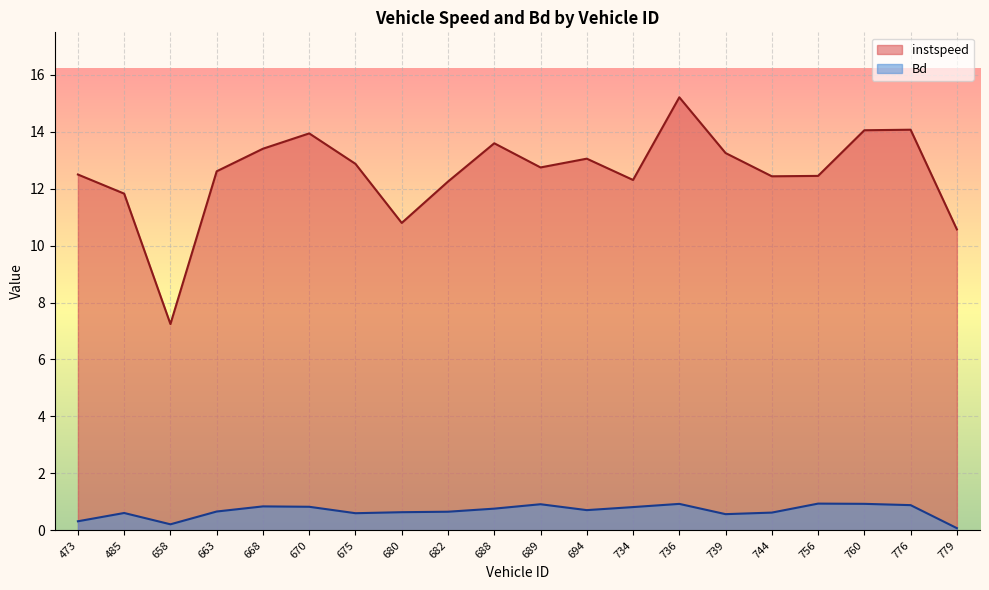

Where is the first local minimum for instspeed?

658